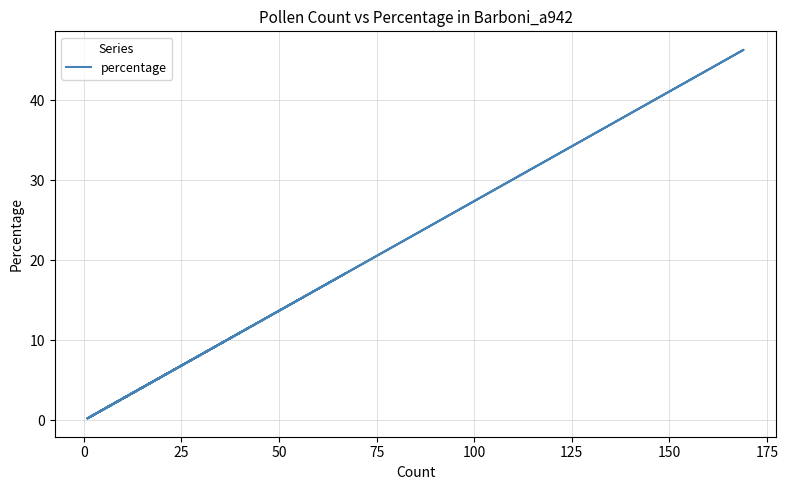

Is it true that the value at 175 is 1.4?

False